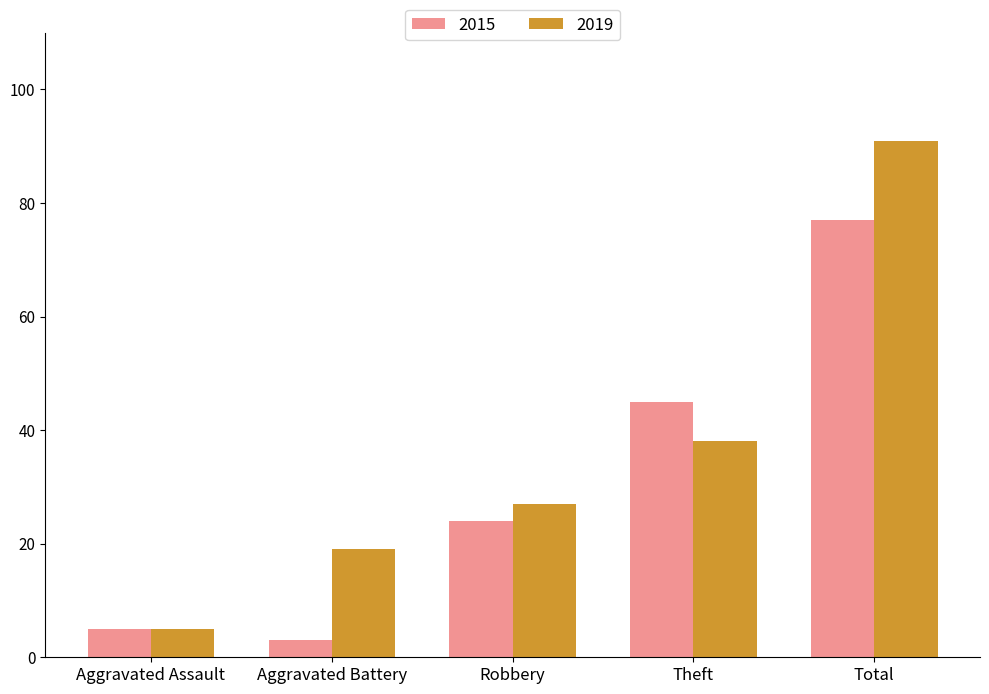

Is the value of 2019 at Total greater than the value of 2015 at Total?

Yes